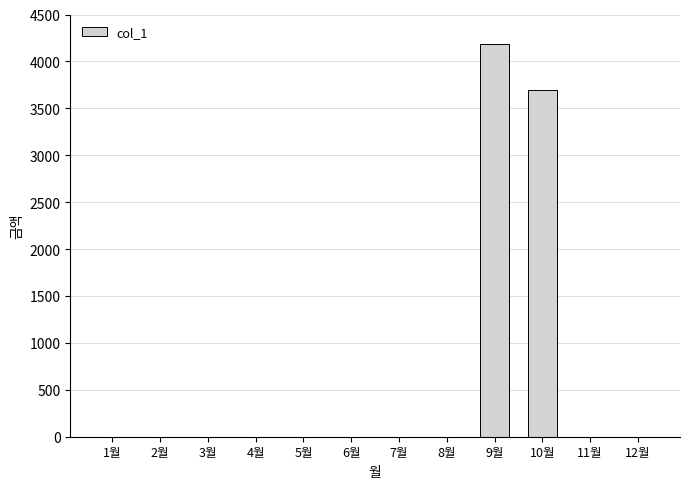

Reading right to left, transcribe all the data shown in this chart.

12월=0	11월=0	10월=3700	9월=4190	8월=0	7월=0	6월=0	5월=0	4월=0	3월=0	2월=0	1월=0